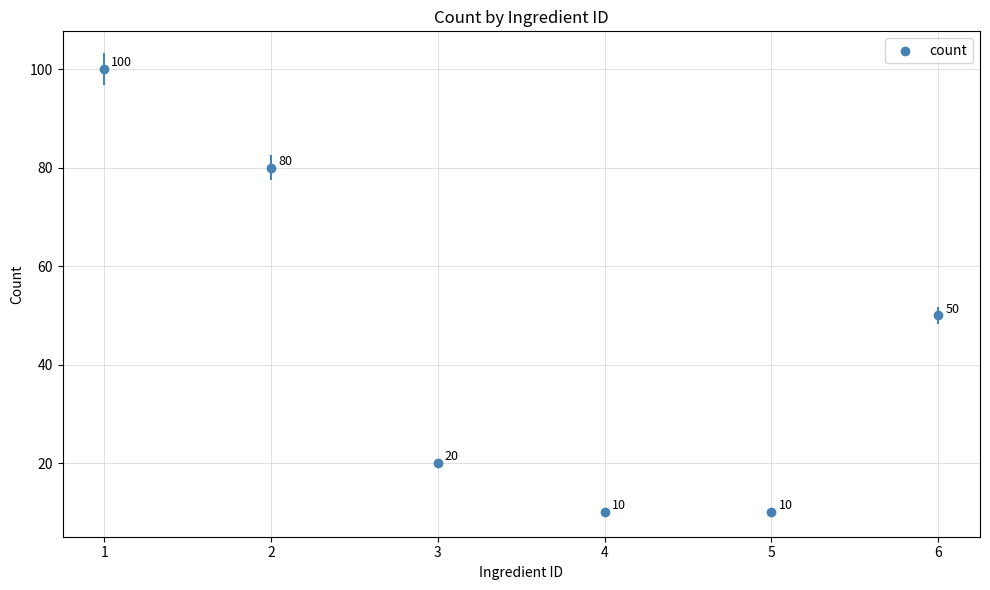

What Y value in the scatter plot is closest to 55?

50